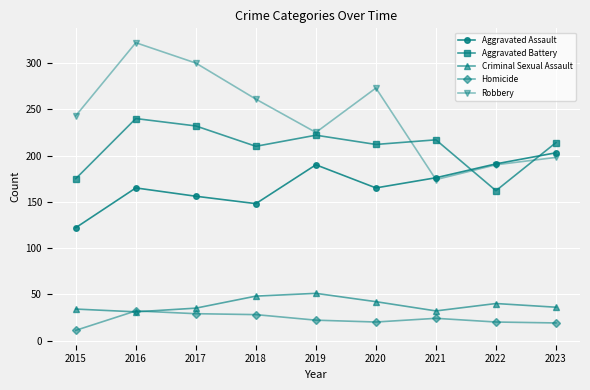

Which series has the widest spread of values?

Robbery